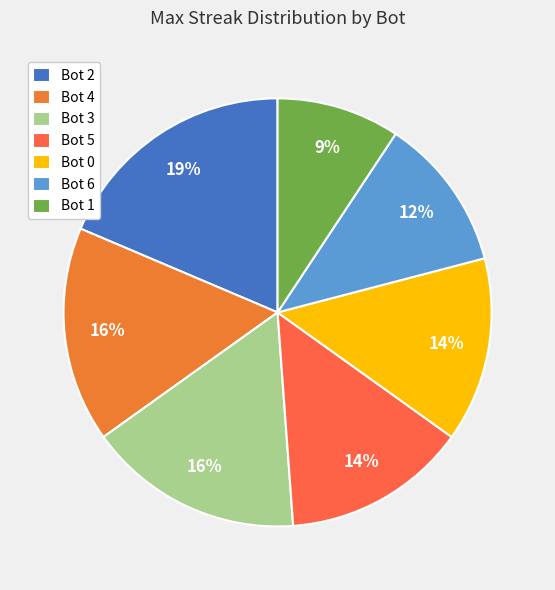

To the nearest percent, what percentage of the pie is Bot 6?

12%